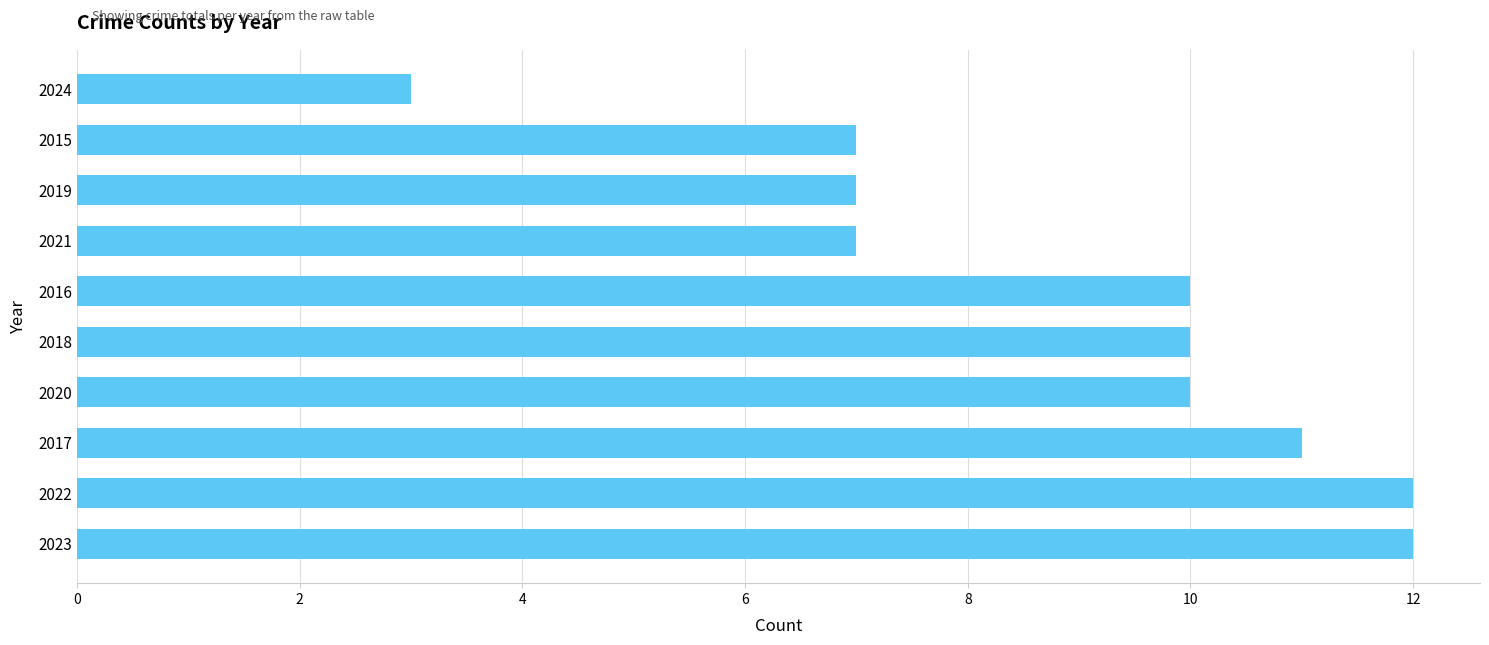

Is it true that the value at 2024 is 1?

False